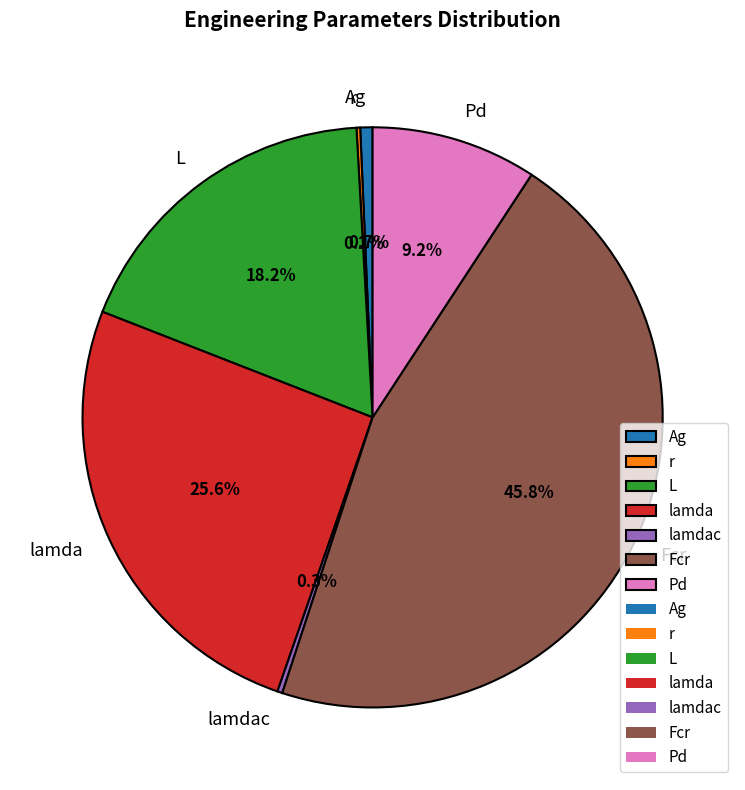

Count the number of slices in the pie.

7